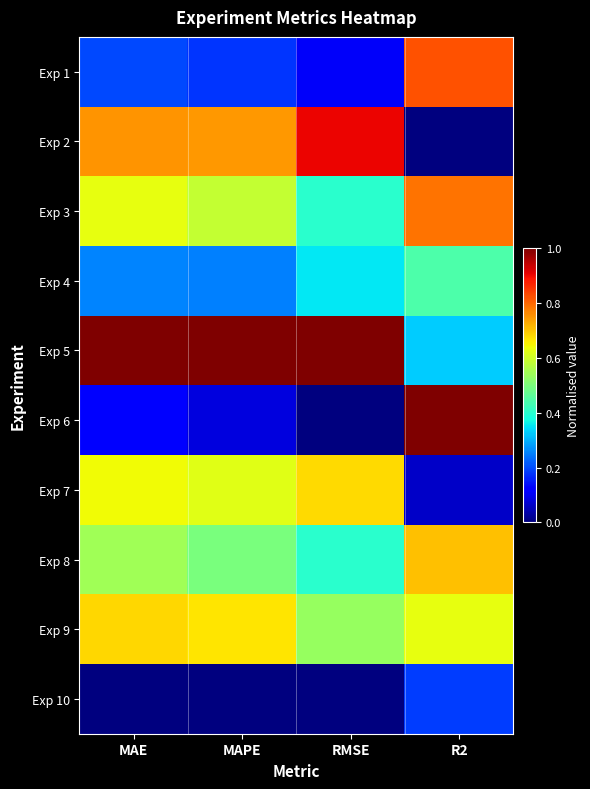

Between R2 and RMSE, which is larger?

R2